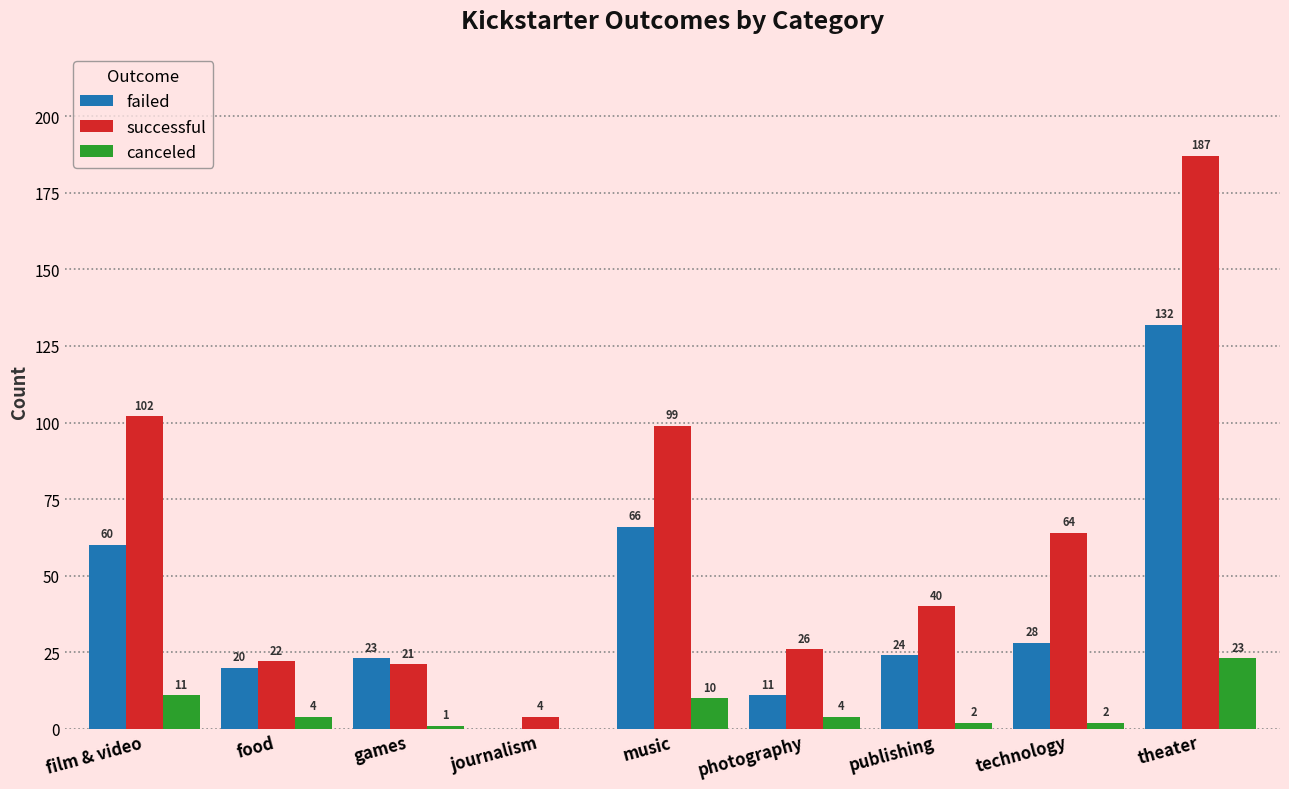

Is it true that canceled equals 0 at journalism?

True